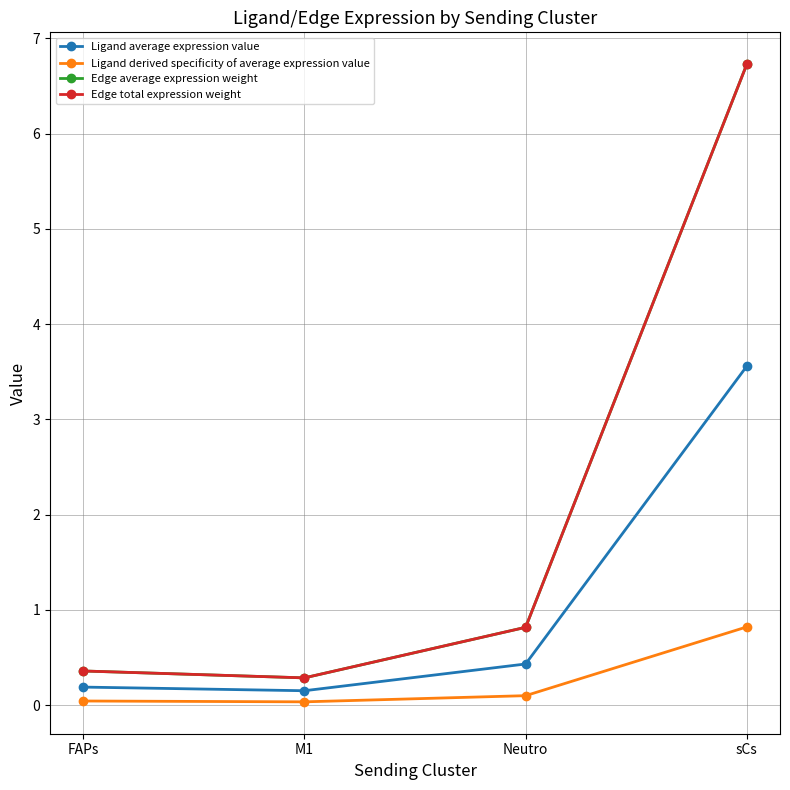

True or false: Edge average expression weight and Ligand derived specificity of average expression value cross at least once.

False